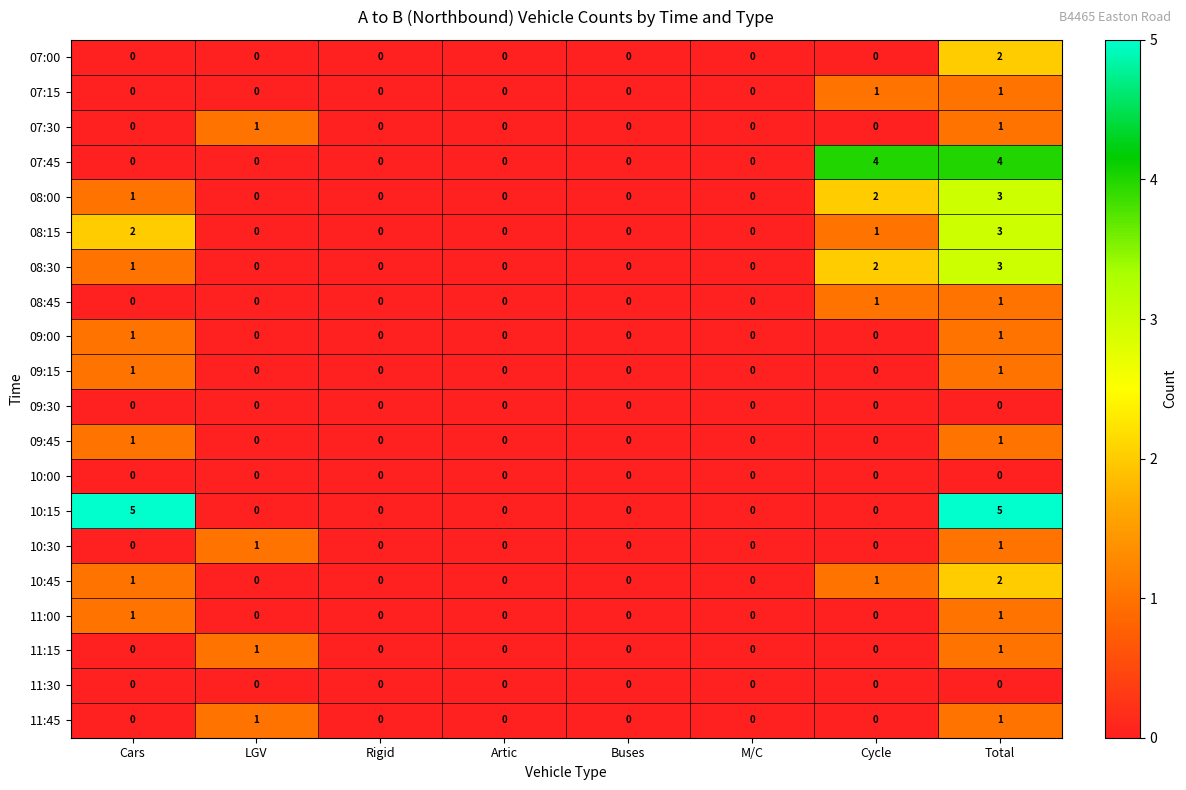

The value of 08:00 at Total is 3. True or false?

True